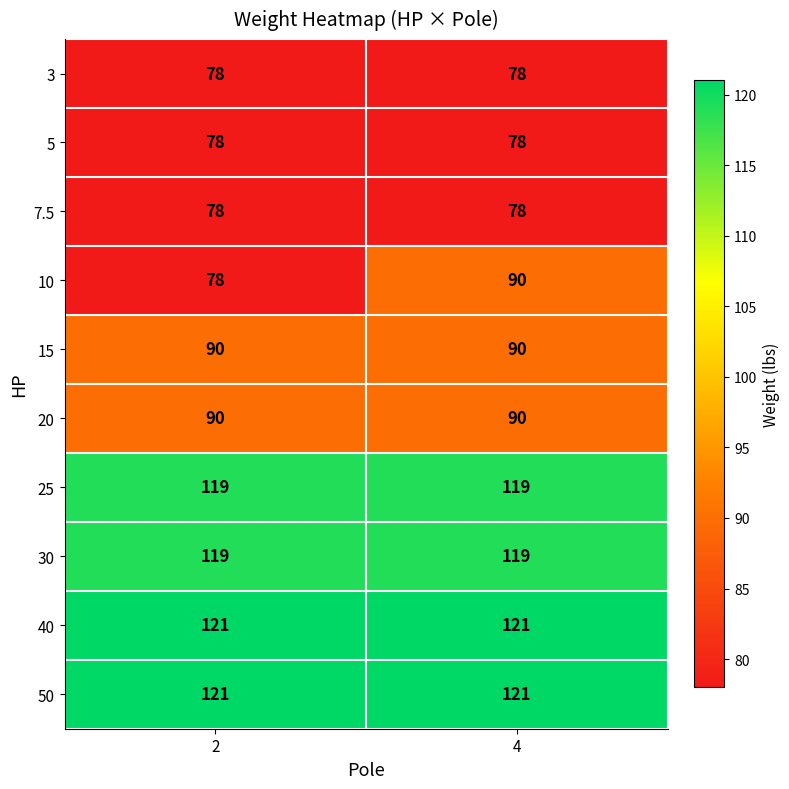

True or false: 50 has a value of 167 at 4.

False